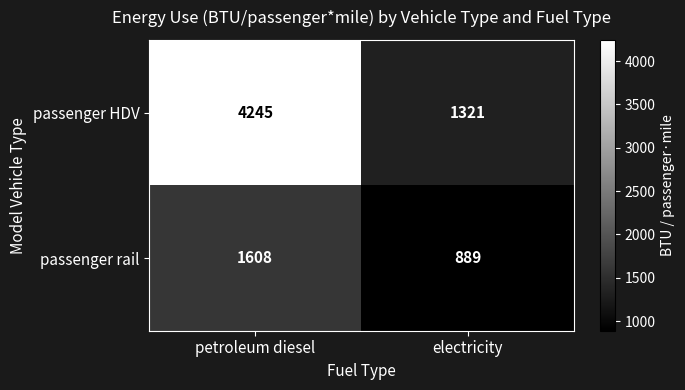

Is it true that passenger HDV equals 6097 at petroleum diesel?

False